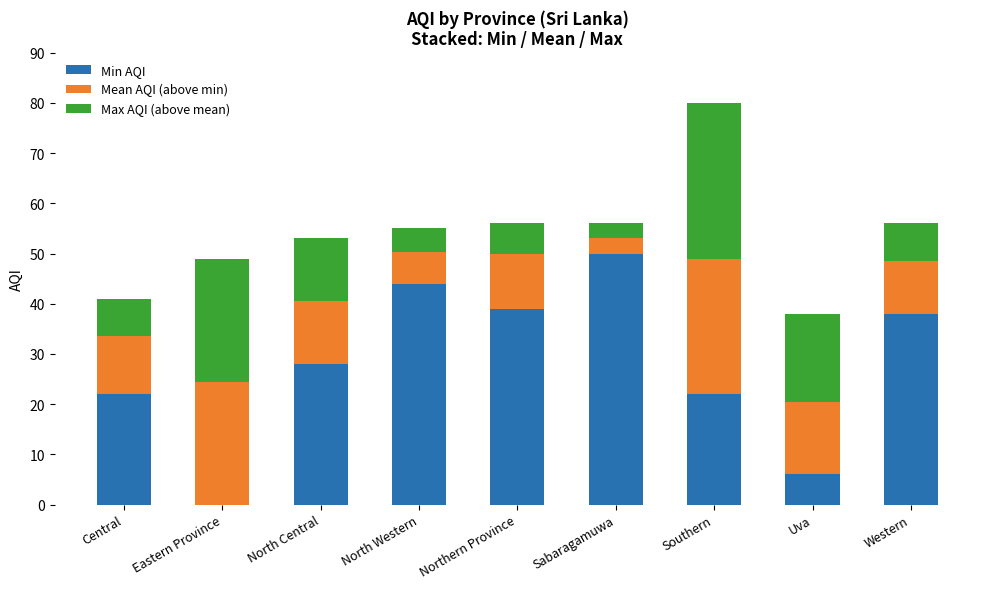

What is the sum of the Min AQI values at North Central and Central?

50.0